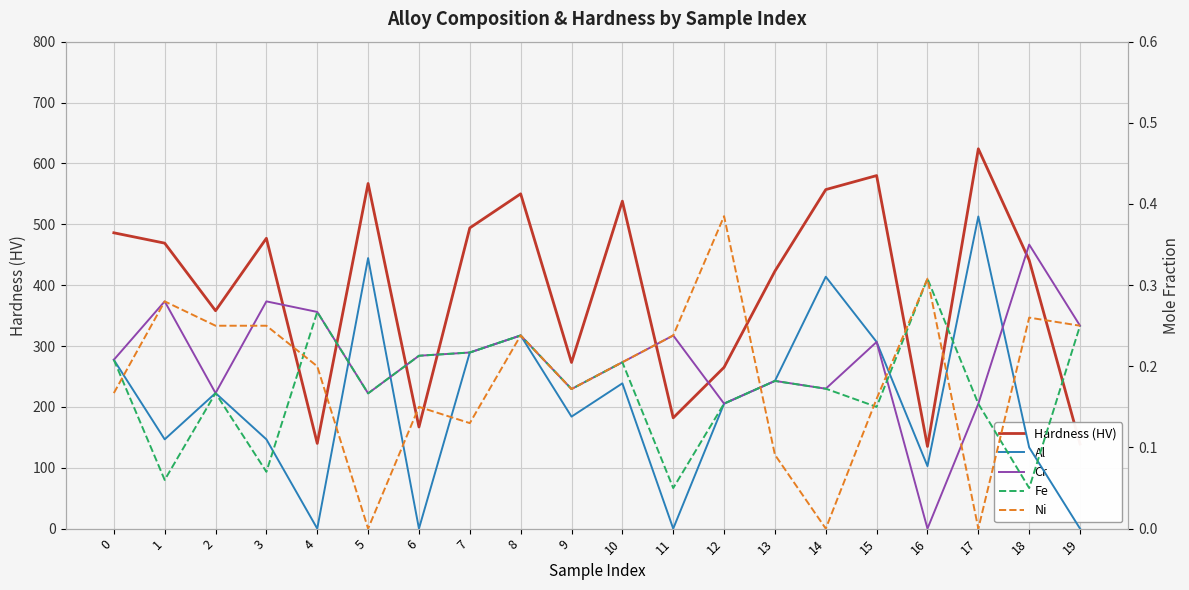

Rank the categories by Ni value from highest to lowest.

12, 16, 1, 18, 2, 3, 19, 8, 11, 10, 4, 9, 0, 15, 6, 7, 13, 5, 14, 17